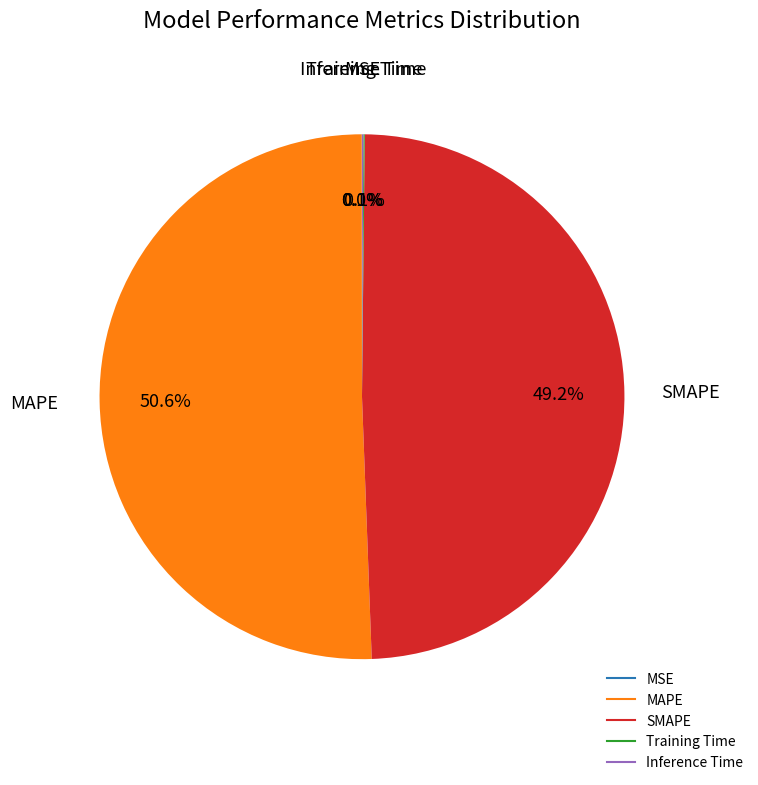

Which slice represents more than half of the pie?

MAPE